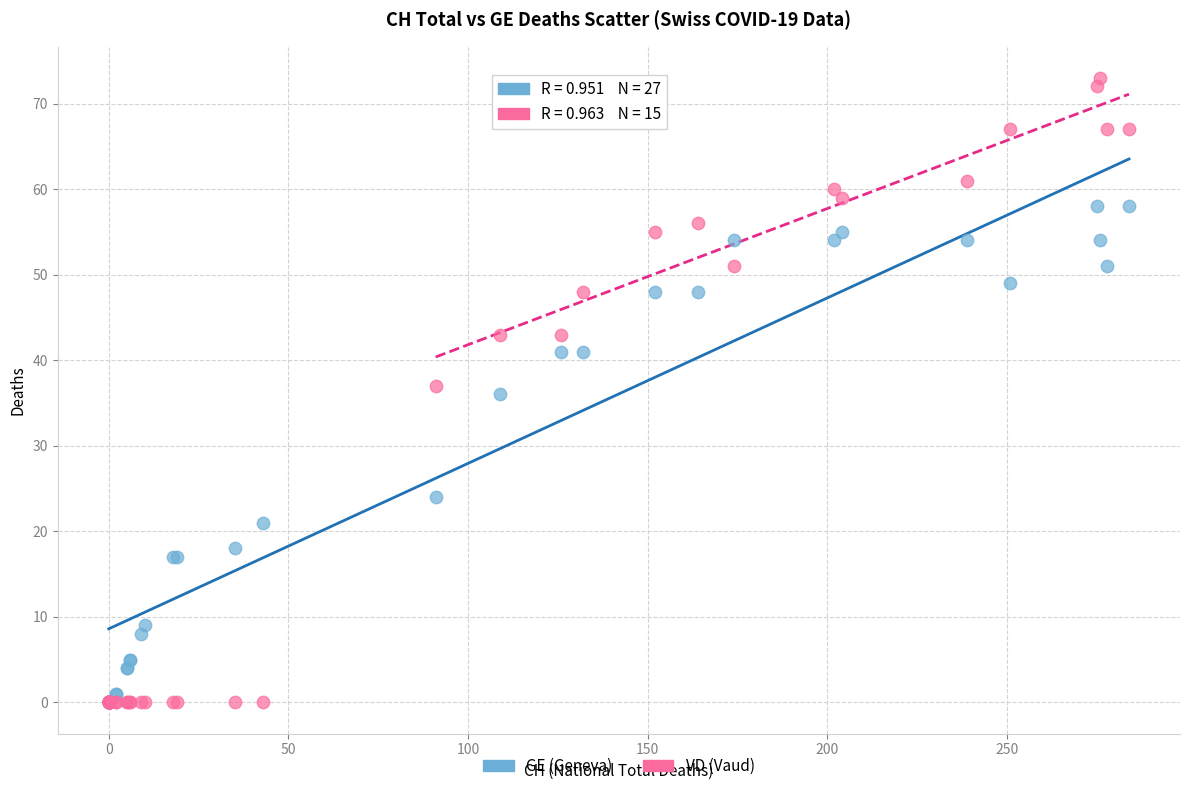

Which series reaches the maximum Y coordinate?

VD (Vaud)